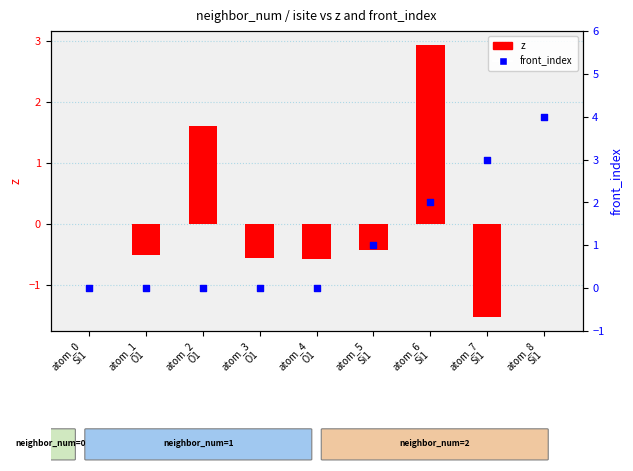

At how many categories does at least one series exceed 2?

3